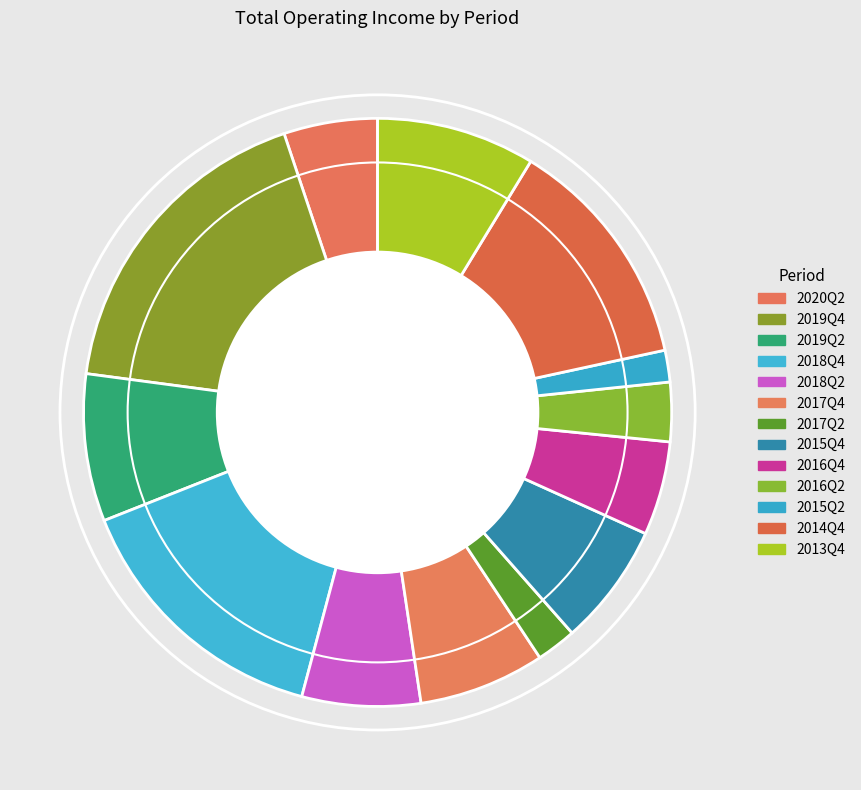

Which category has the biggest portion of the pie?

2019Q4